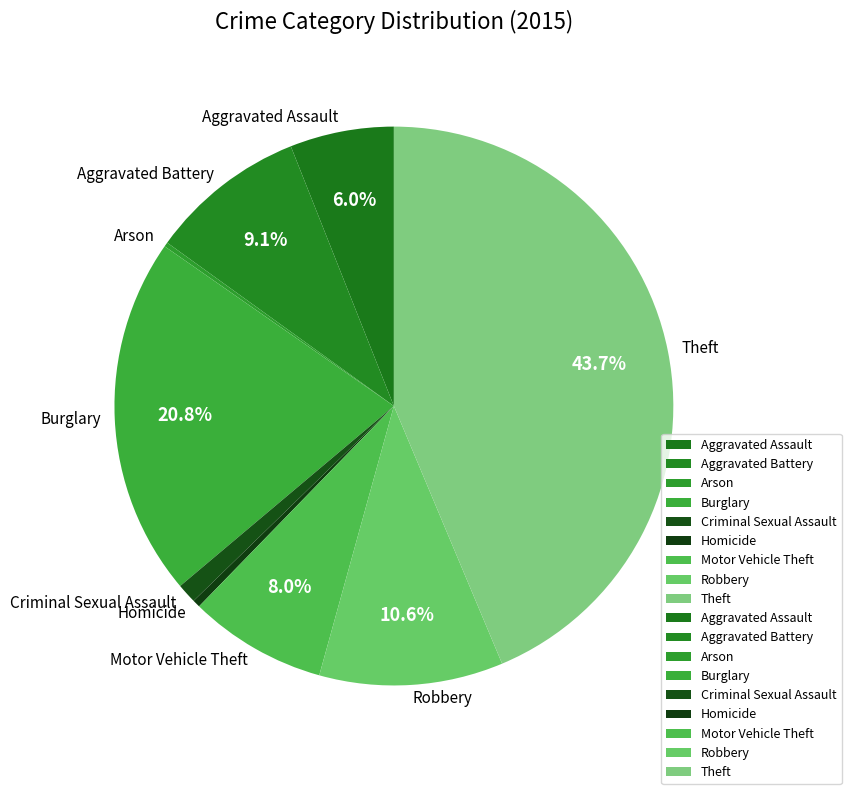

What percentage is the Criminal Sexual Assault slice, to the nearest percent?

1%